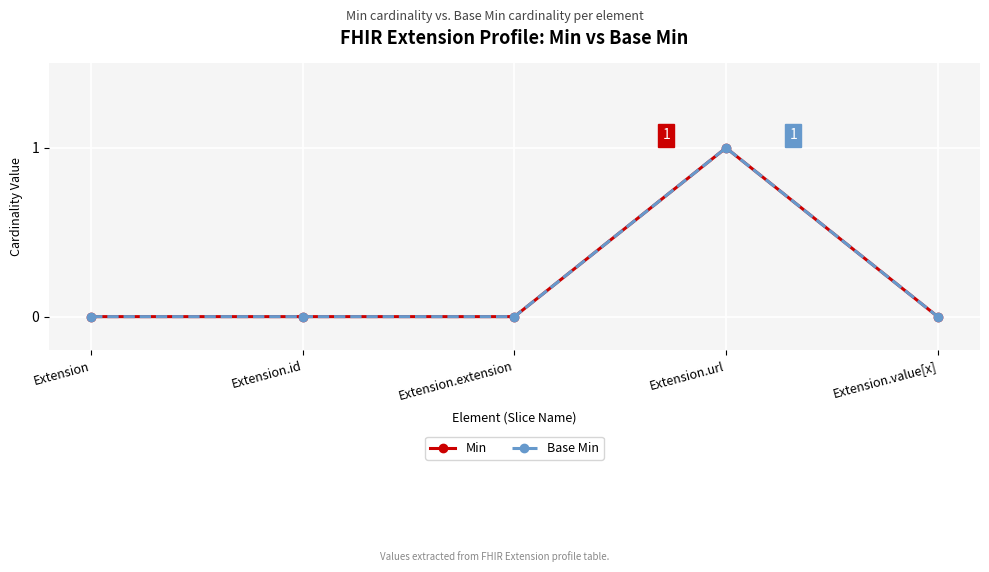

How many lines are shown in the chart?

2